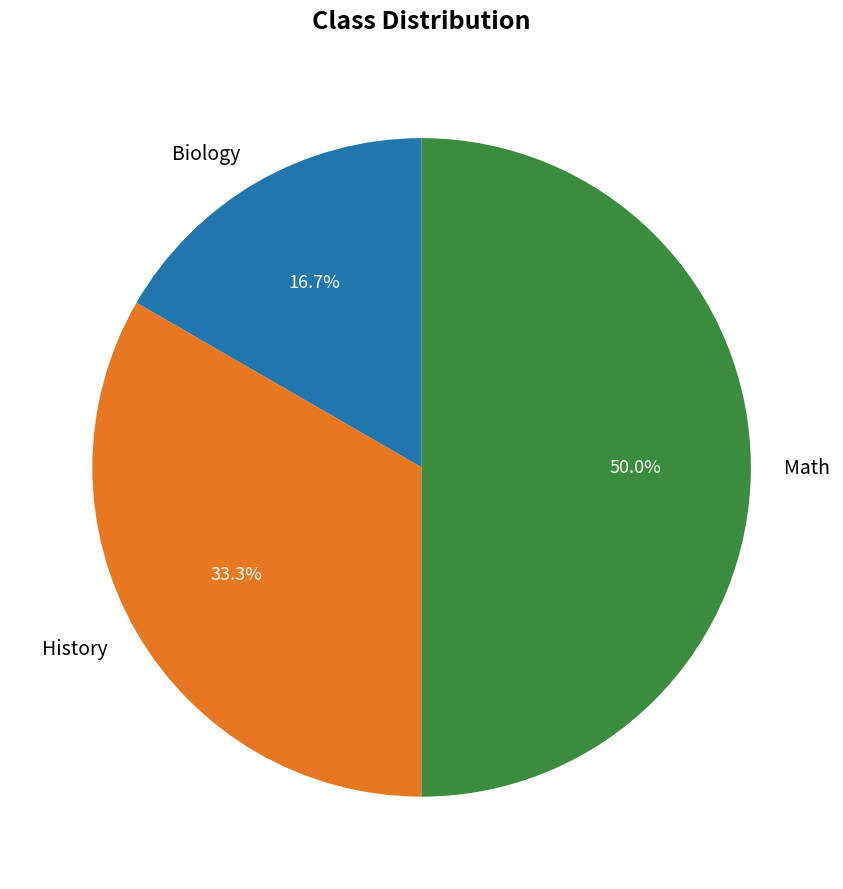

What is the largest slice in the pie chart?

Math